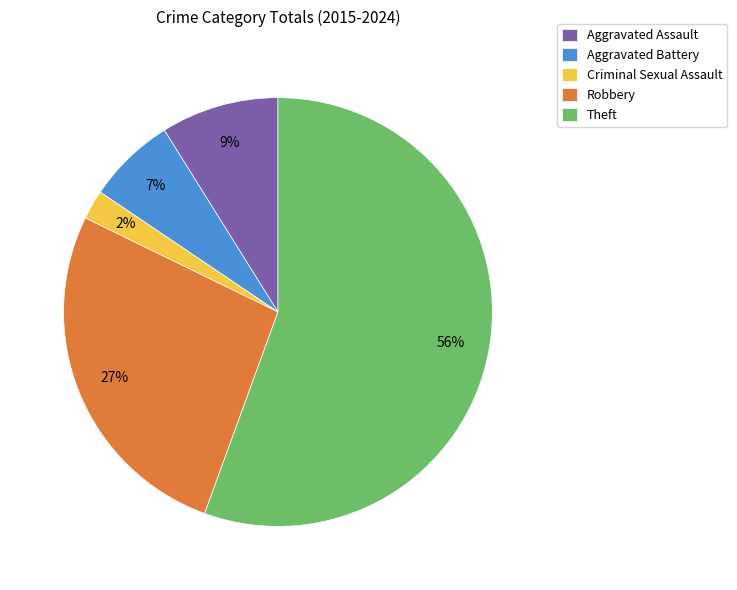

Which slice is the largest?

Theft